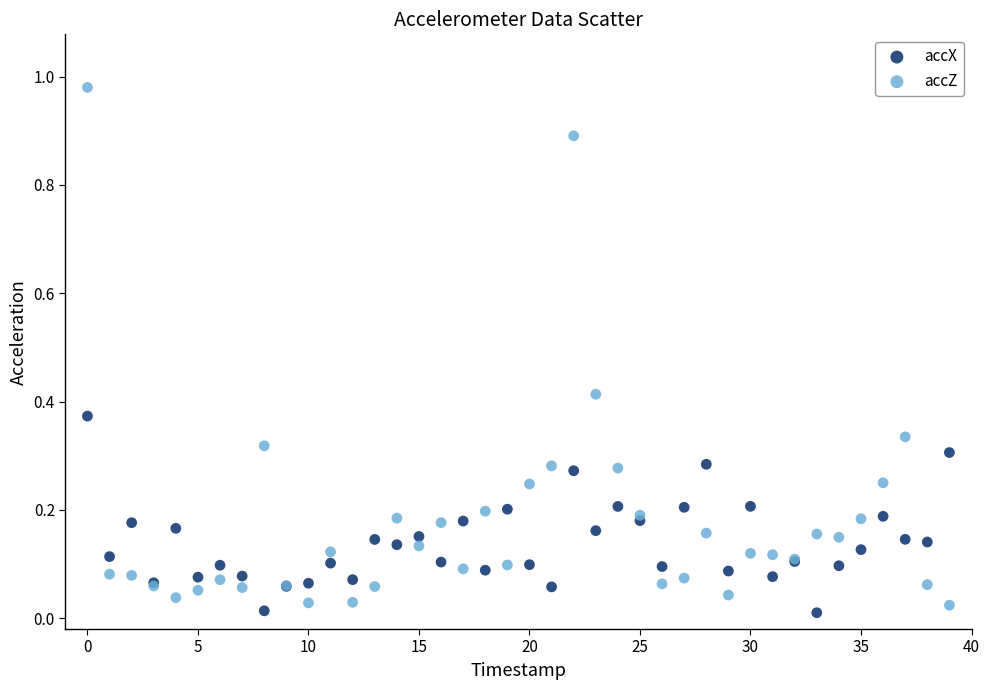

Which series has the widest spread of Y values?

accZ